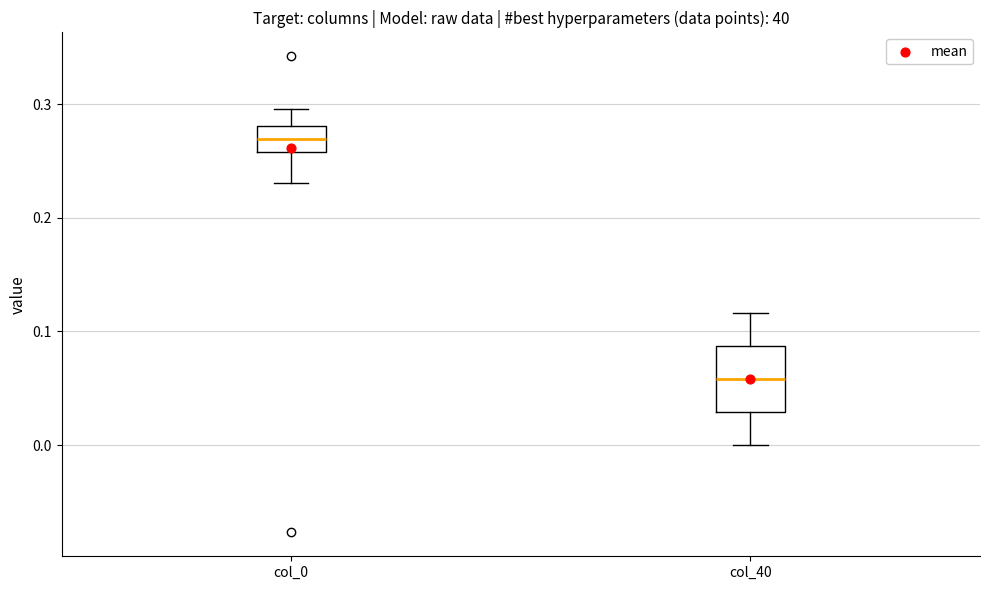

Reading left to right, read every box against the y-axis: the position of its median line, the range the box covers, and the ends of its whiskers. The values are not printed on the chart, so give them approximately, as read against the axis.

col_0: median 0.27, box 0.26 to 0.28, whiskers 0.23 to 0.30
col_40: median 0.06, box 0.03 to 0.09, whiskers 0.00 to 0.12